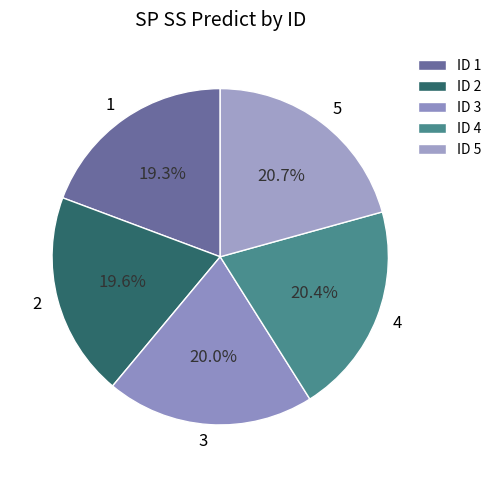

Does 4 account for over 50% of the chart?

No